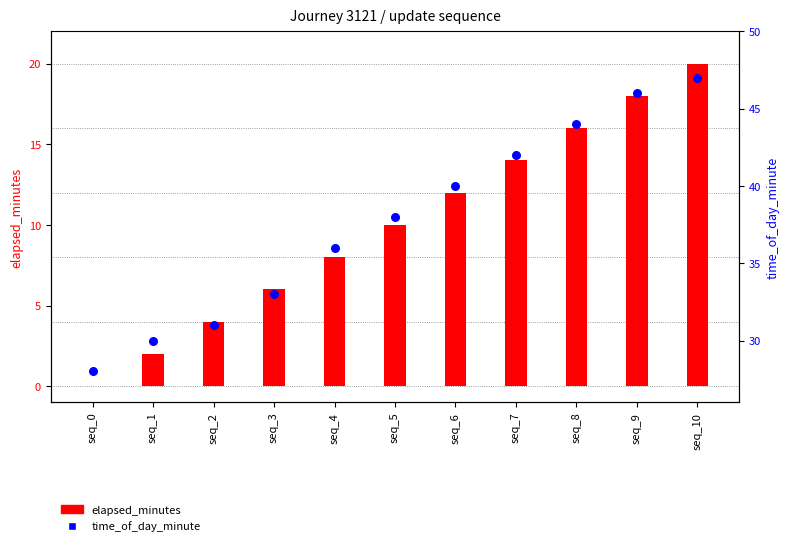

Which series has the largest Y range (max minus min)?

elapsed_minutes